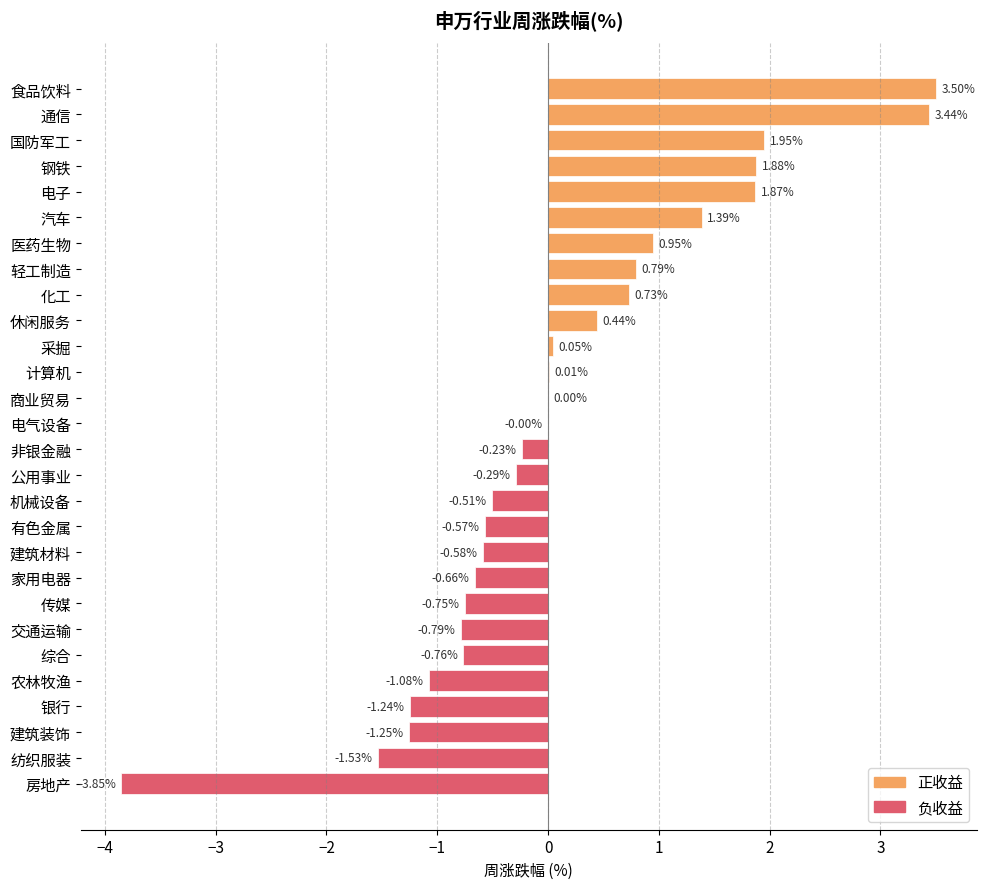

Which label corresponds to the largest value in the chart?

食品饮料